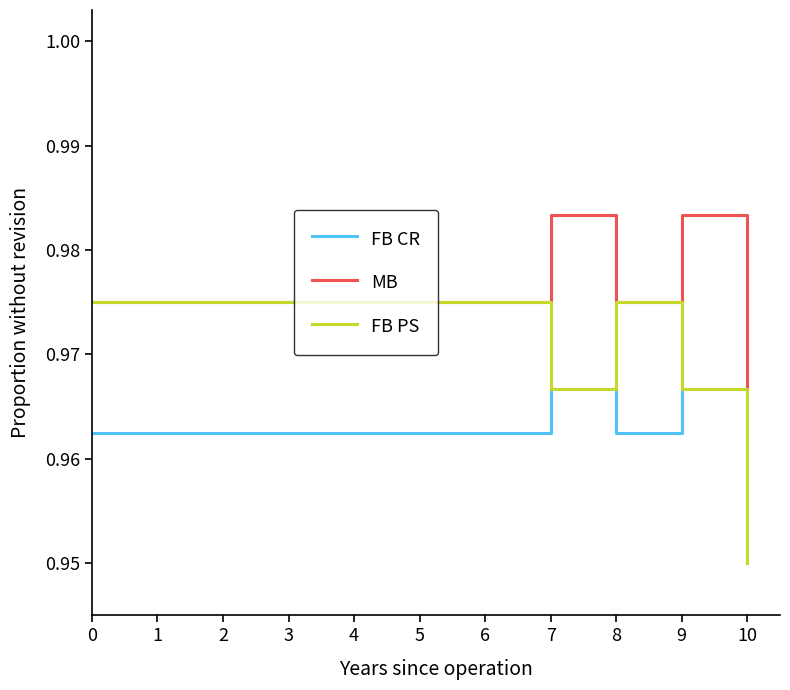

True or false: FB CR has a value of 1.5 at 6.

False